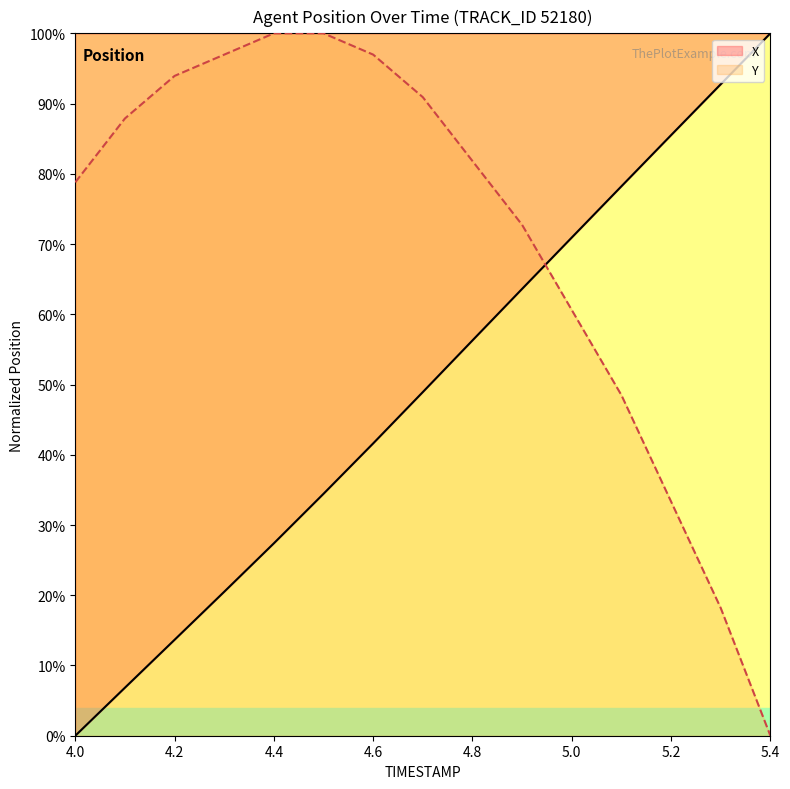

Reading left to right, extract all data points from this chart.

X: 0.0	0.1	0.1	0.2	0.3	0.3	0.4	0.5	0.6	0.6	0.7	0.8	0.9	0.9	1.0
Y: 0.8	0.9	0.9	1.0	1.0	1.0	1.0	0.9	0.8	0.7	0.6	0.5	0.3	0.2	0.0